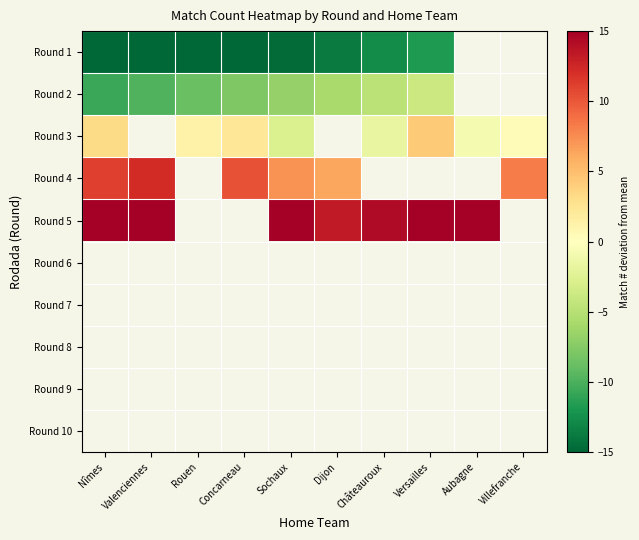

The Round 3 series shows 5.7 at Nîmes. True or false?

False